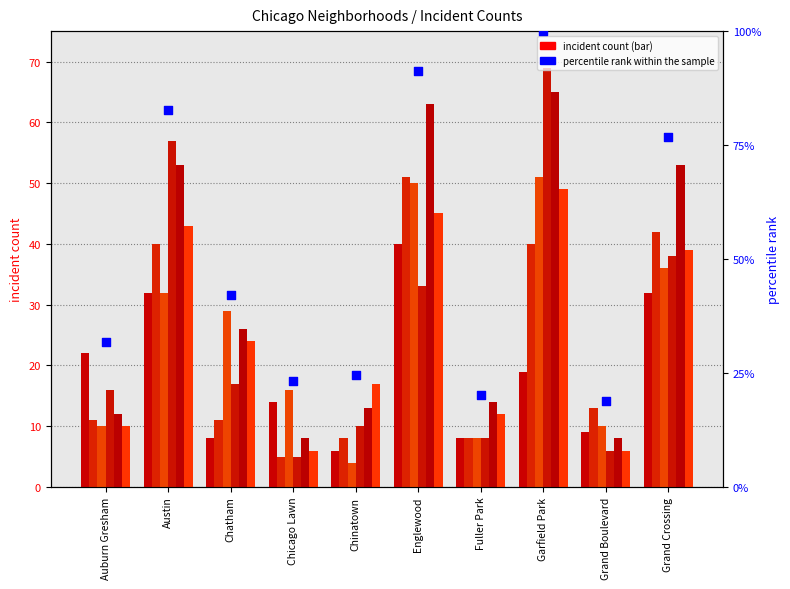

What is the change in value from Fuller Park to Grand Boulevard?

-1.4